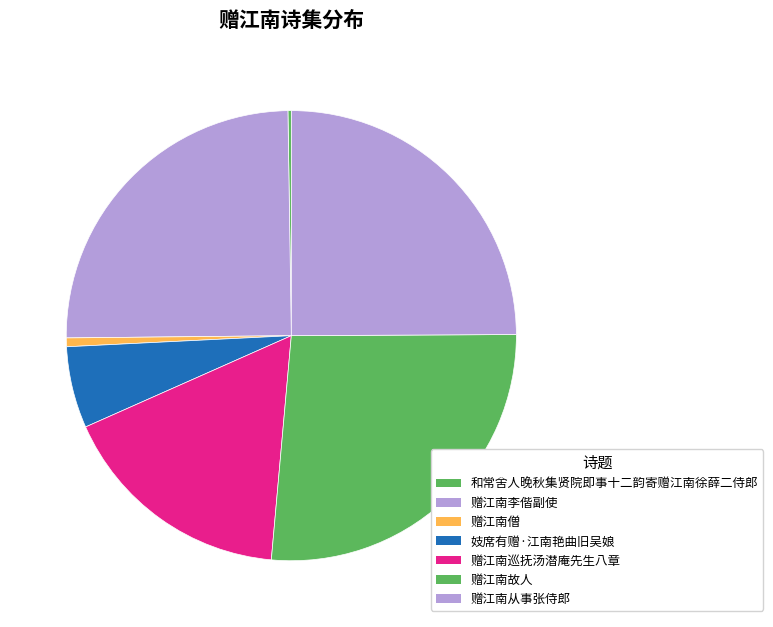

Which slice is the smallest?

和常舍人晚秋集贤院即事十二韵寄赠江南徐薛二侍郎